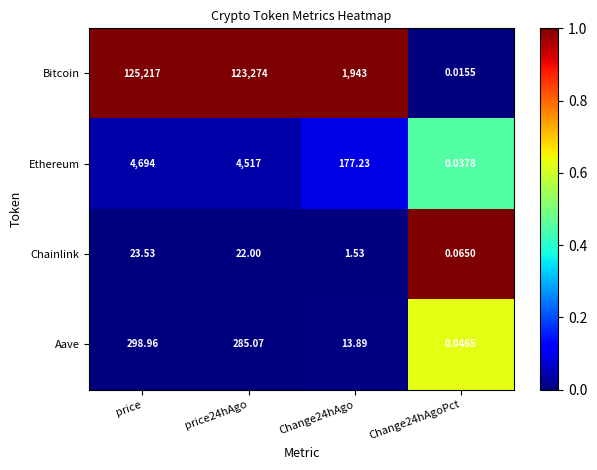

Rank the series at price from highest to lowest value.

Bitcoin, Ethereum, Aave, Chainlink